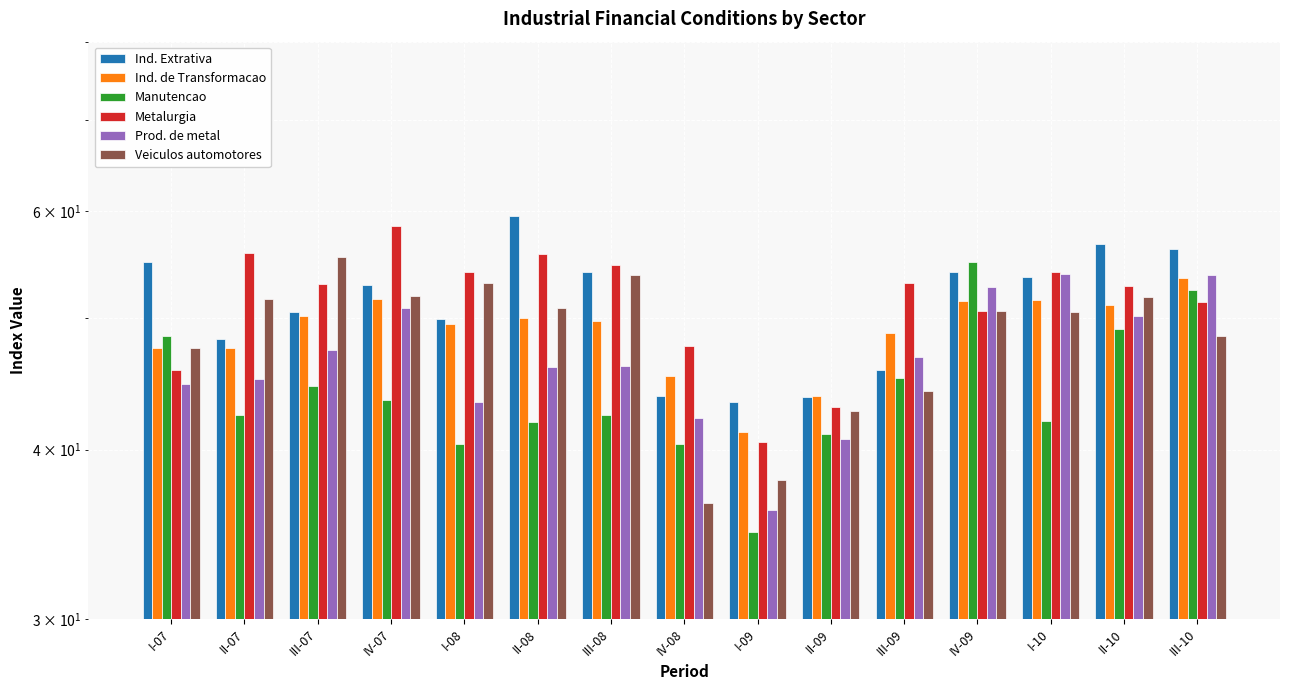

Which series has the widest spread of values?

Manutencao